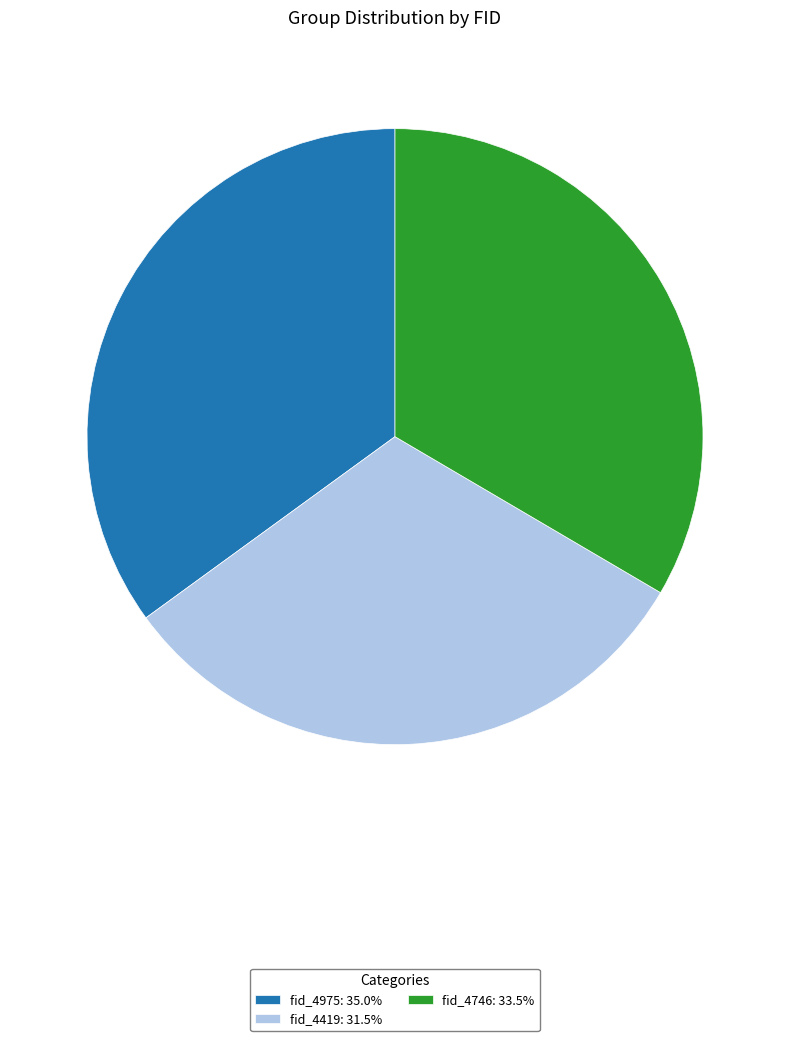

Which category has the smallest portion of the pie?

fid_4419